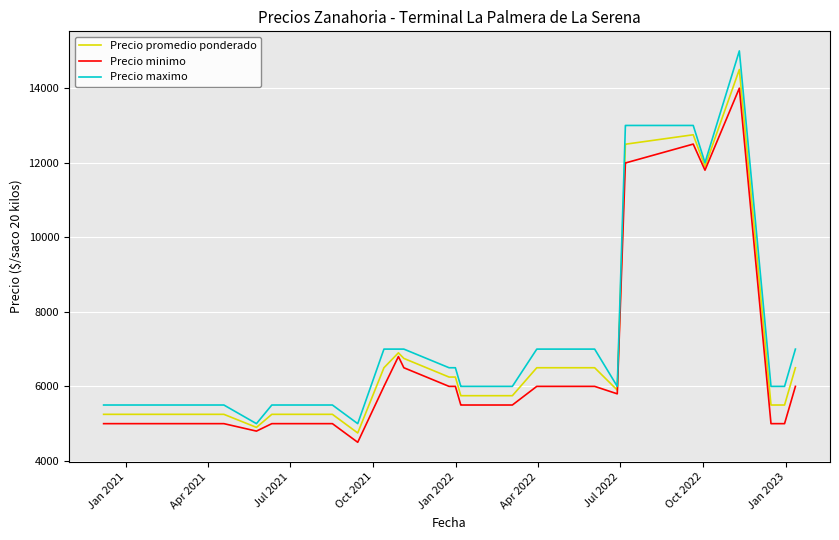

List the series in order of their peak value, highest first.

Precio maximo, Precio promedio ponderado, Precio minimo